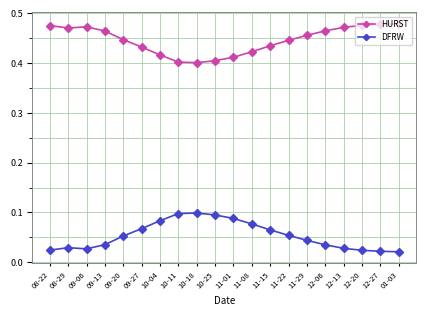

Is it true that HURST equals 0.7 at 09-20?

False